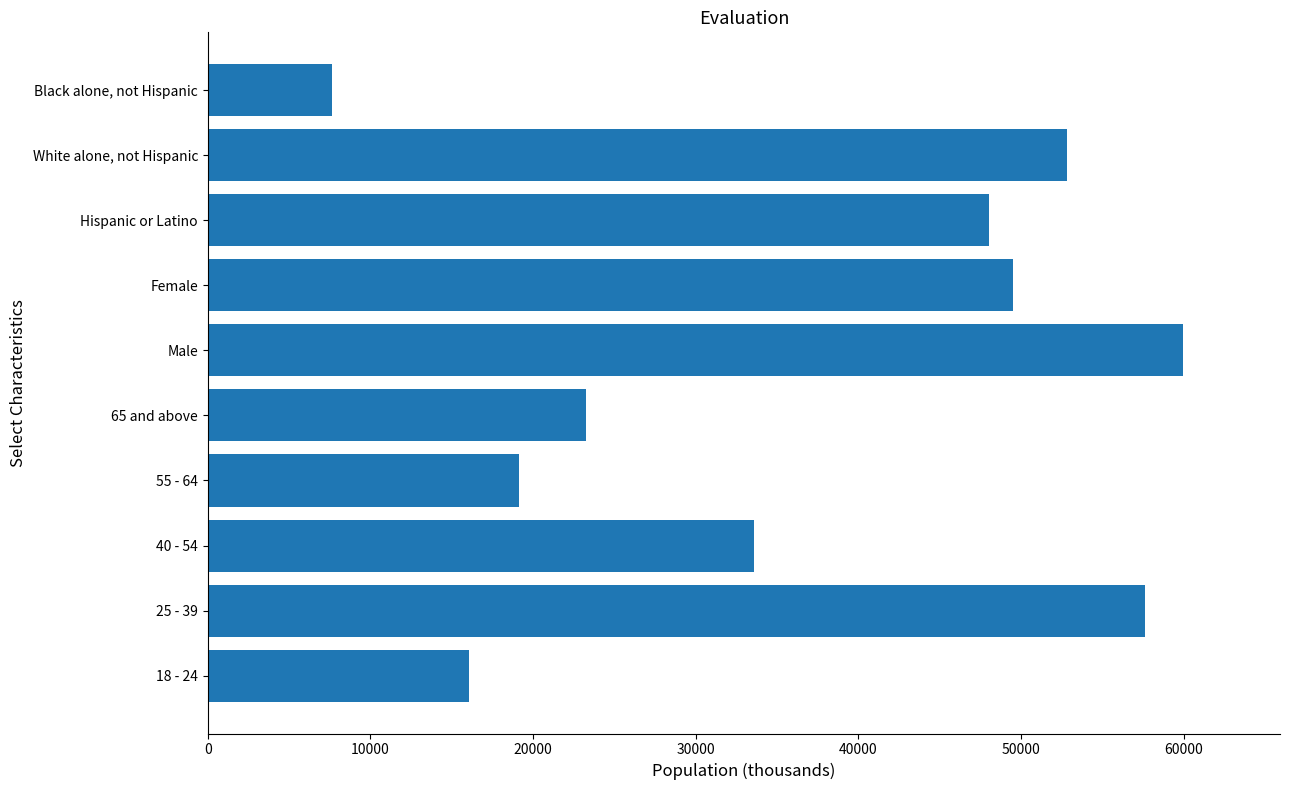

What is the maximum value shown in the chart?

59933.6